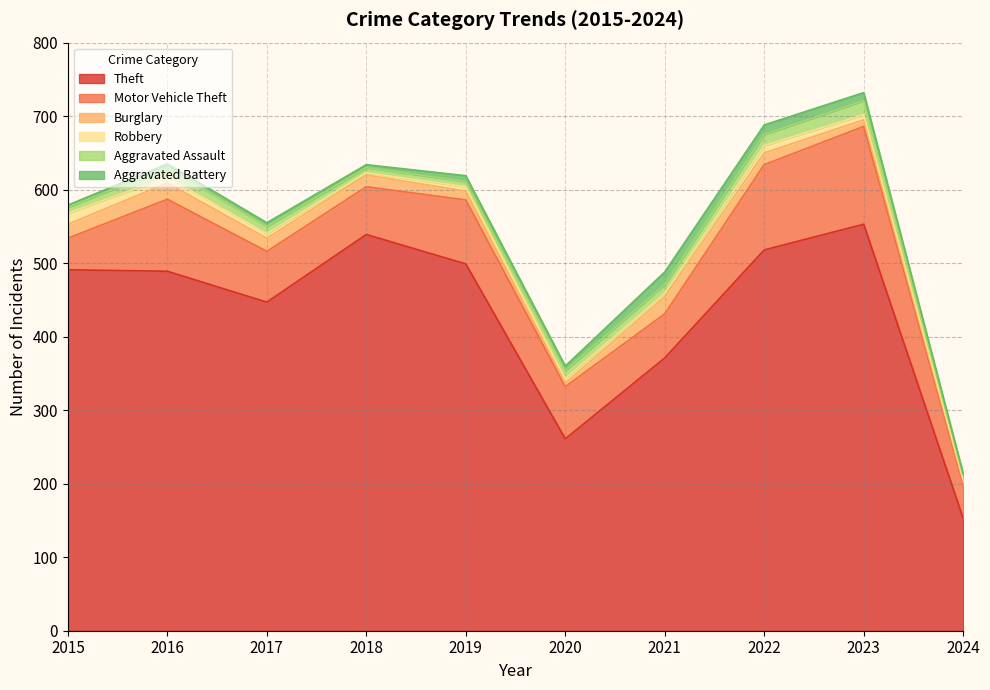

True or false: Robbery has more than 0 interior local peaks.

True